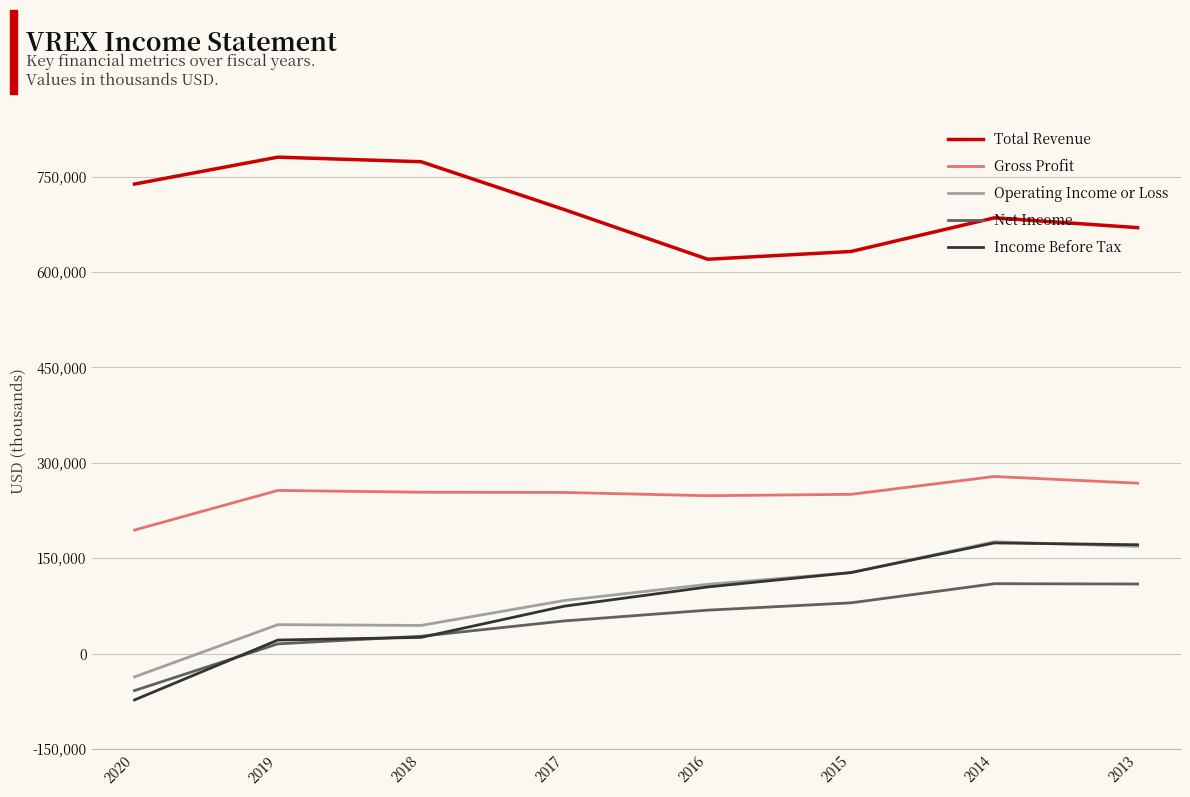

What is the minimum value shown in the chart?

-72600